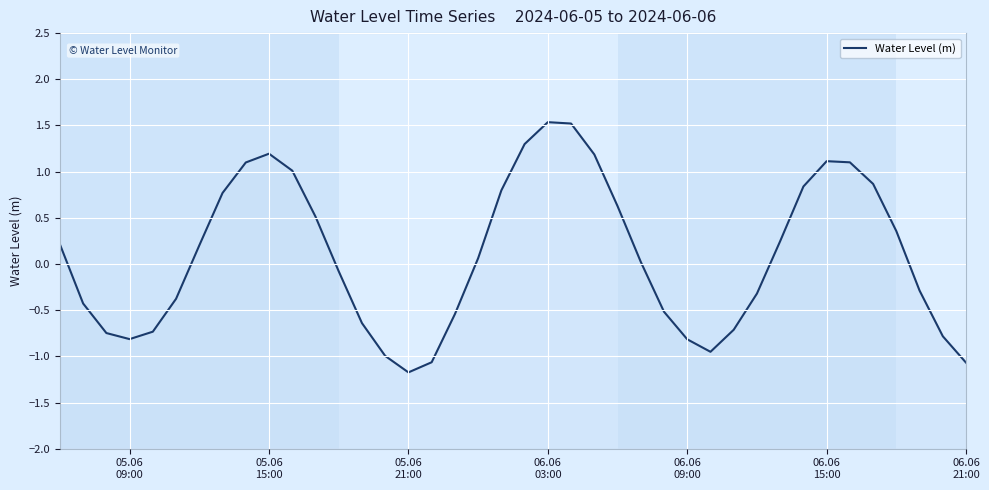

What is the value of the 30th point from the left?

-0.7